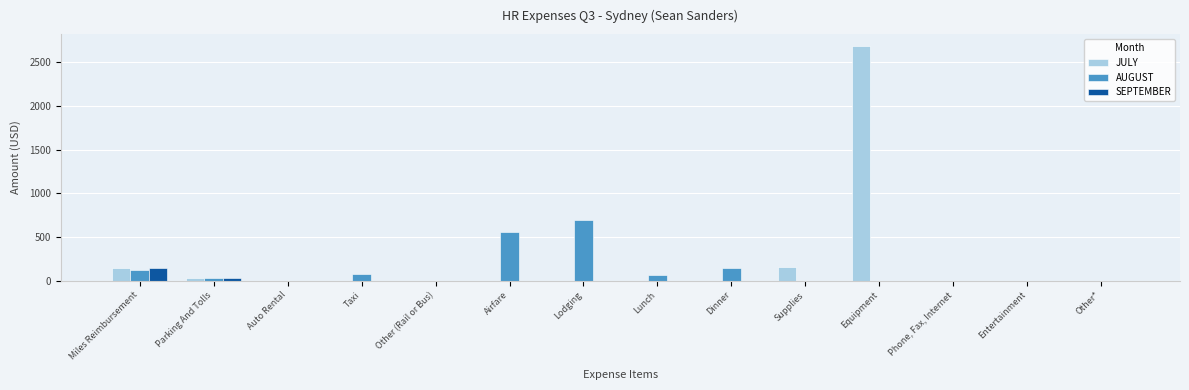

At which category is the sum across all series the highest?

Equipment